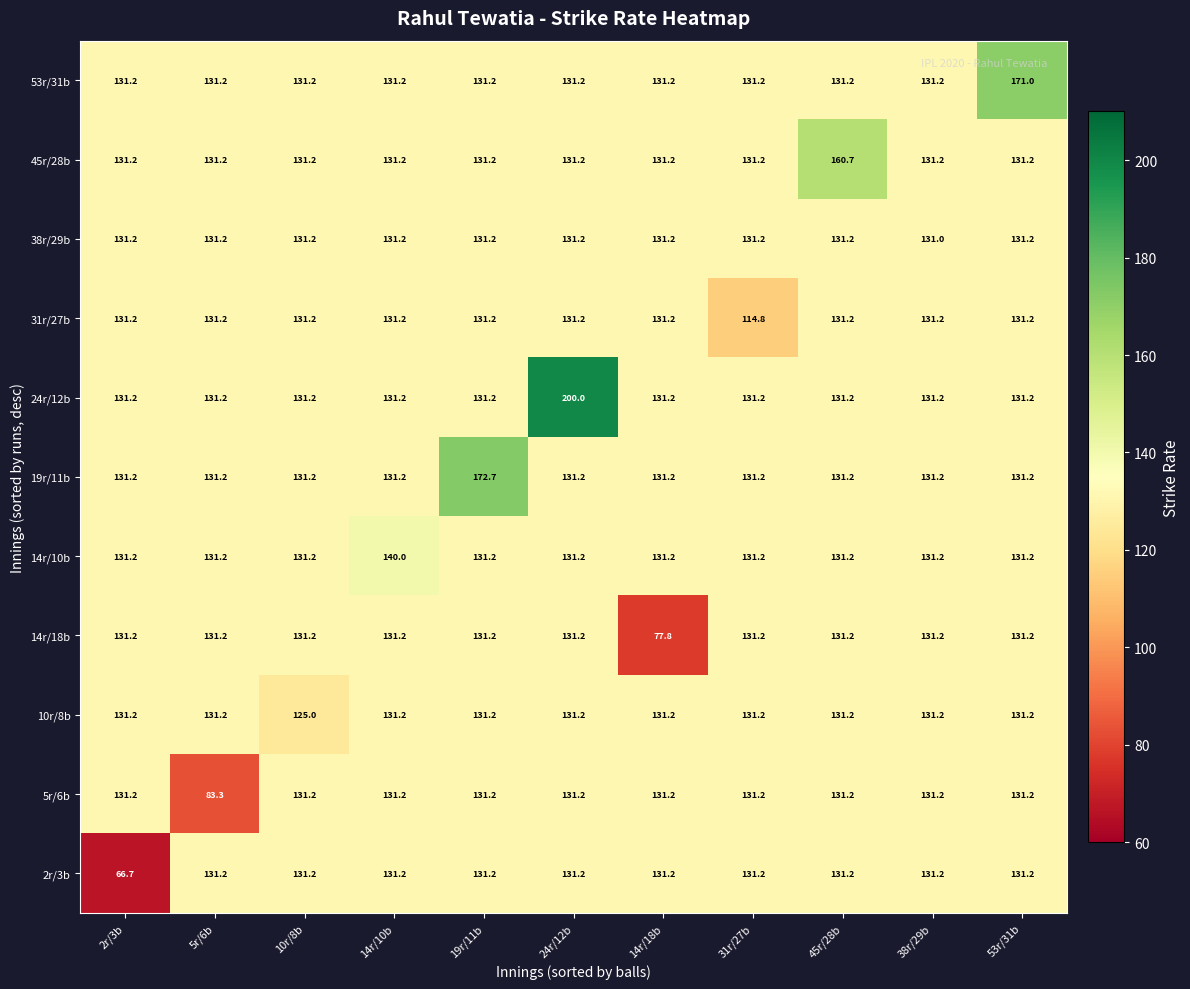

Where is 14r/18b nearest to the value 104?

14r/18b